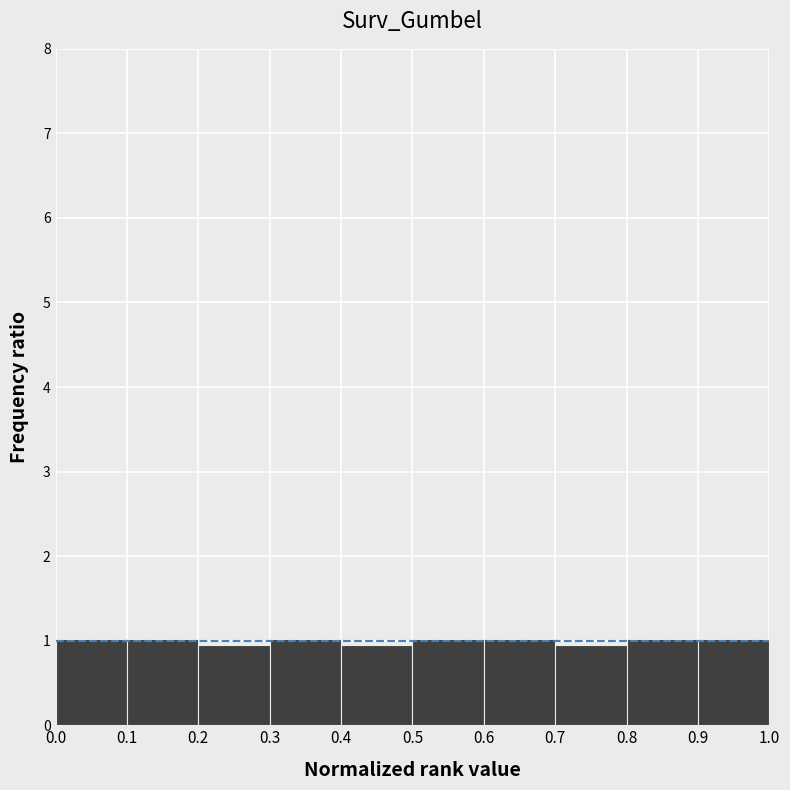

Reading left to right, transcribe this chart: for each bar, give the range it covers on the x-axis and its height. The values are not printed on the chart, so give them approximately, as read against the axis.

0.0 to 0.1: 1.0
0.1 to 0.2: 1.0
0.2 to 0.3: 0.9
0.3 to 0.4: 1.0
0.4 to 0.5: 0.9
0.5 to 0.6: 1.0
0.6 to 0.7: 1.0
0.7 to 0.8: 0.9
0.8 to 0.9: 1.0
0.9 to 1.0: 1.0